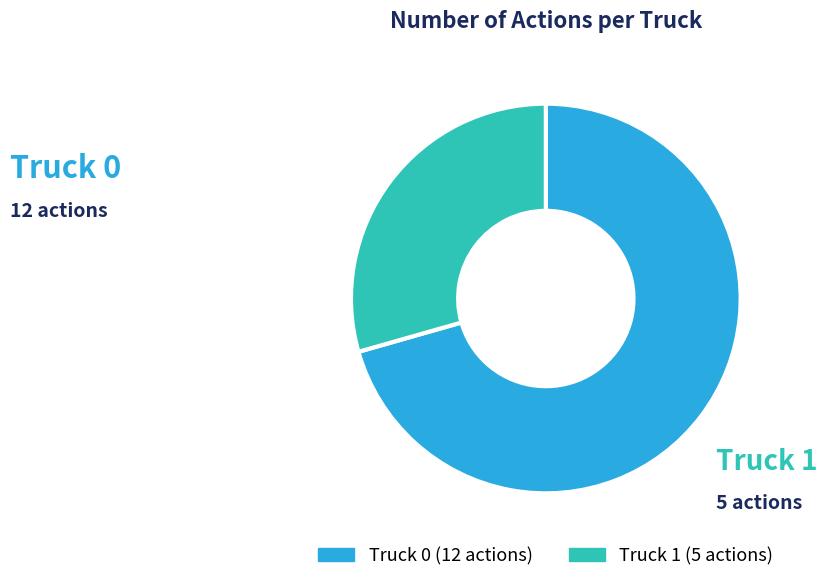

What is the ratio of the value at Truck 0 to the value at Truck 1?

2.4